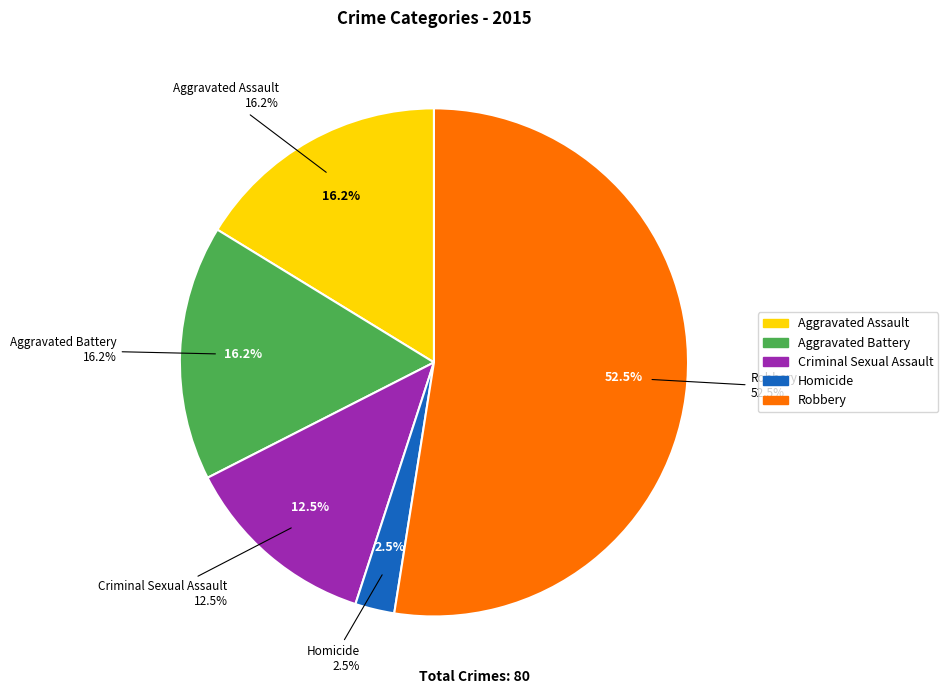

To the nearest percent, what is the difference between the largest and smallest slice percentages?

50%